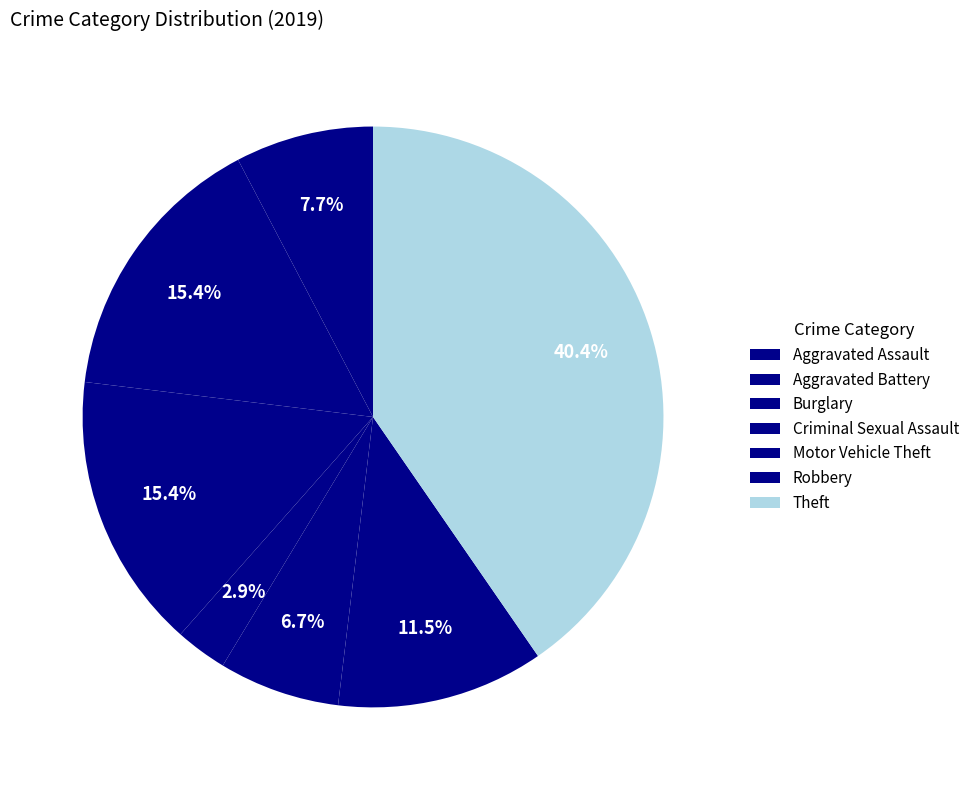

How many slices are in this pie chart?

7